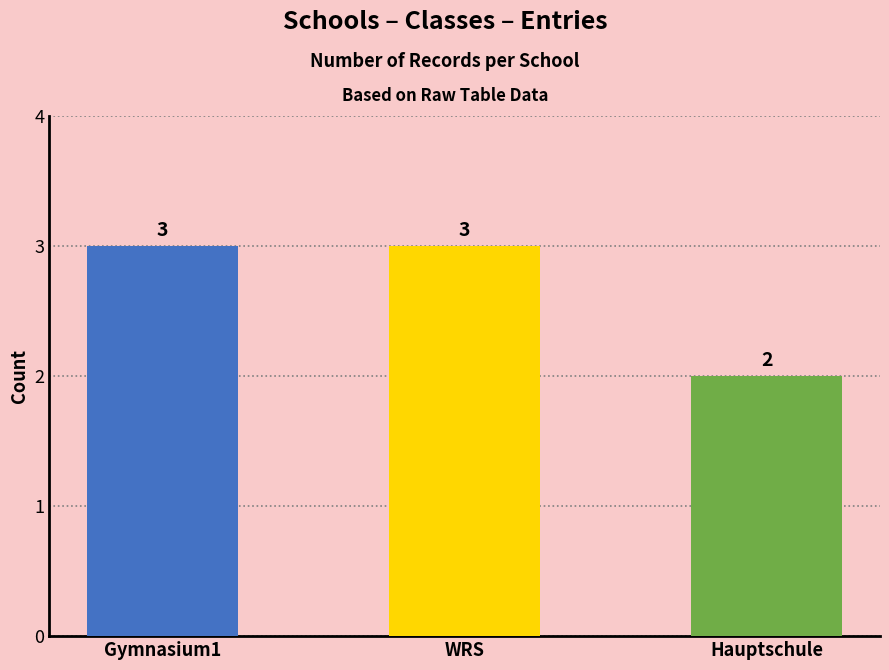

What is the sum of the values at Hauptschule and WRS?

5